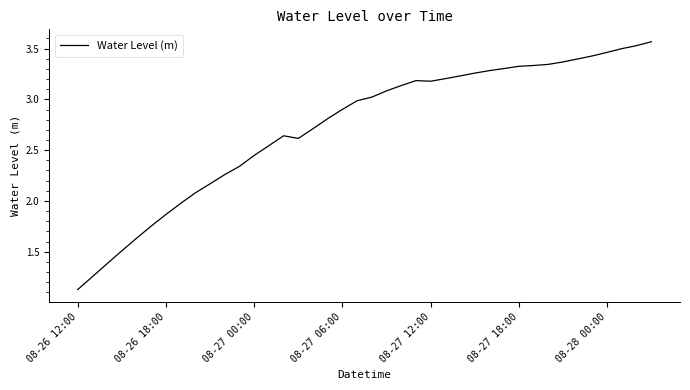

What is the smallest value displayed?

1.1